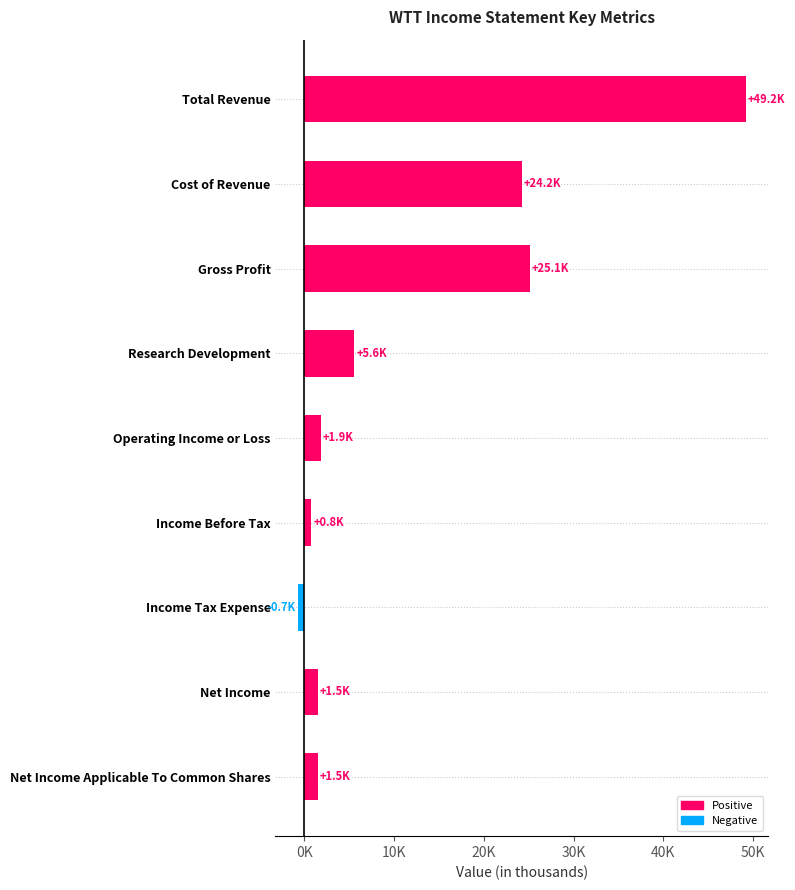

Are the bars horizontal?

Yes